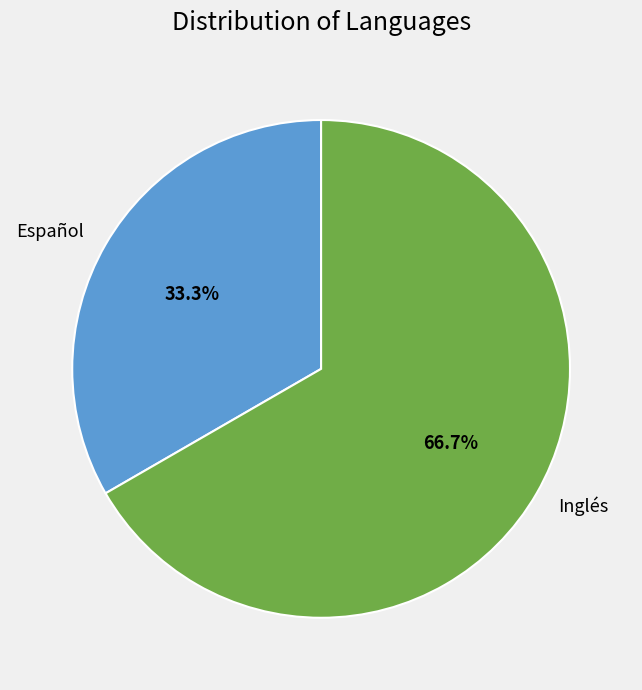

How much of the chart is everything except Español?

66.7%